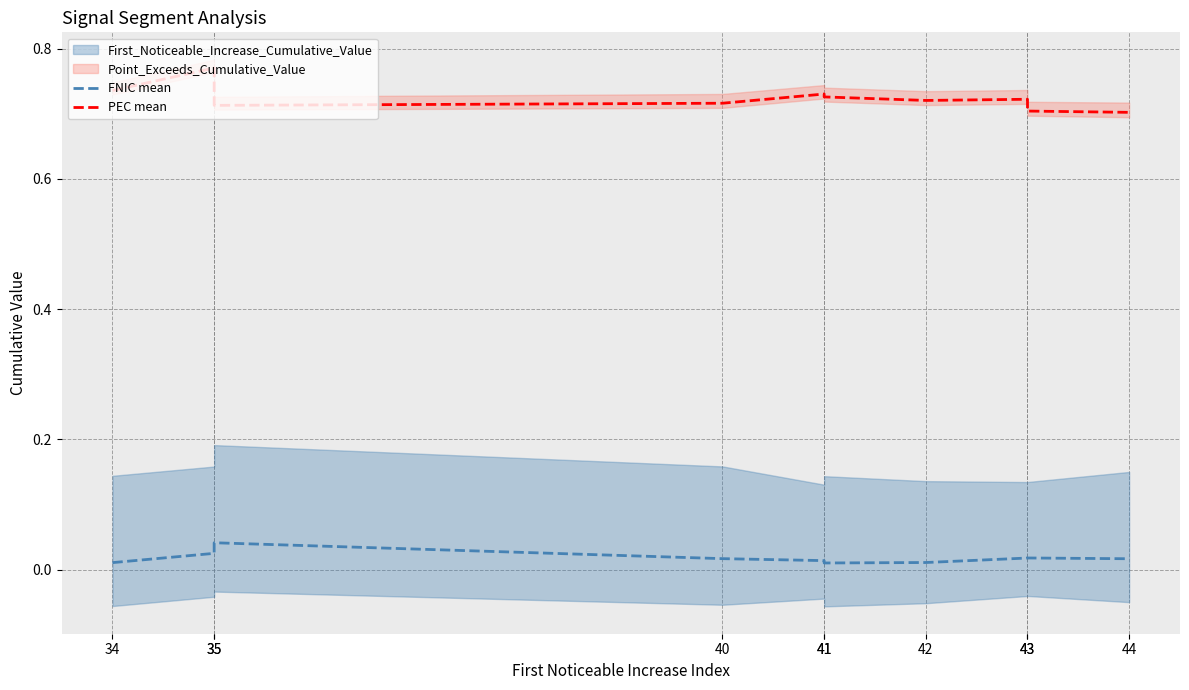

Rank the series at 43 from lowest to highest value.

FNIC mean, PEC mean